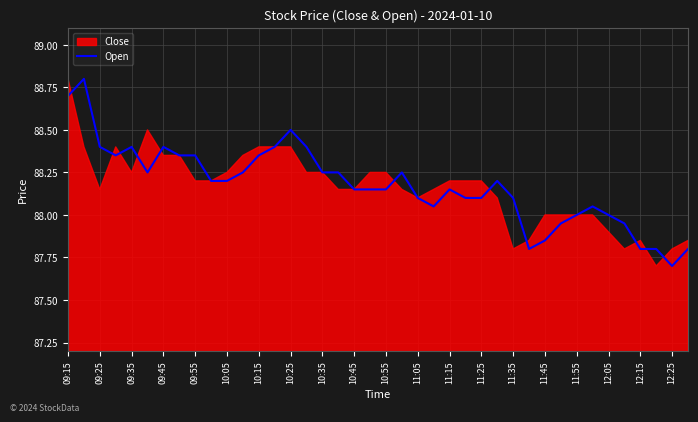

The value of Open at 11:55 is 141.3. True or false?

False